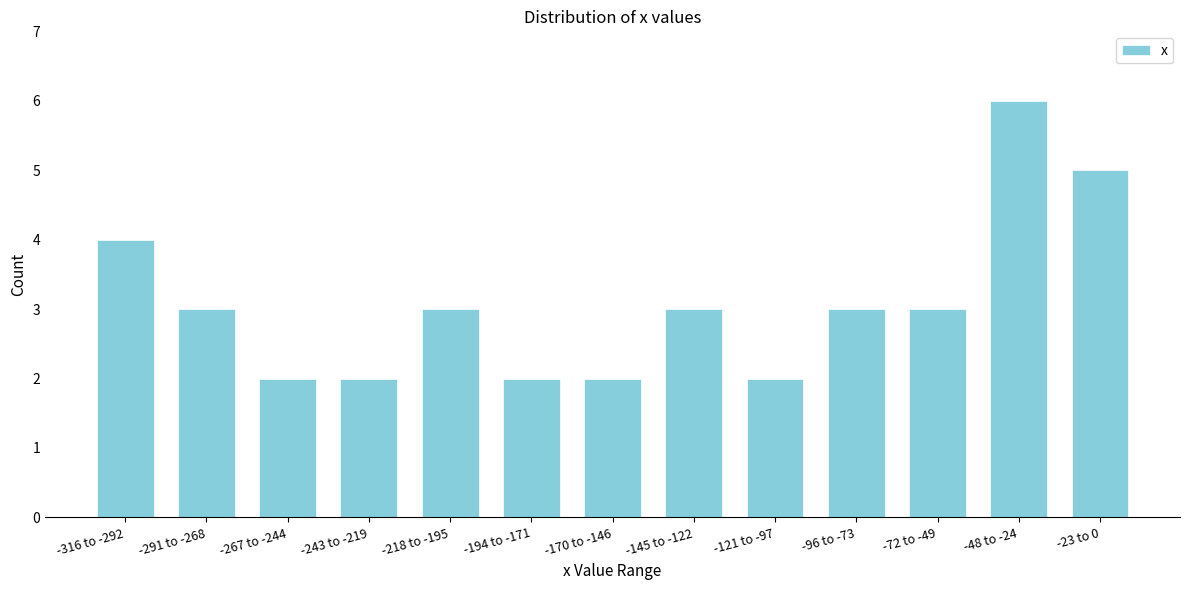

Reading left to right, transcribe all the data shown in this chart.

-316 to -292=4	-291 to -268=3	-267 to -244=2	-243 to -219=2	-218 to -195=3	-194 to -171=2	-170 to -146=2	-145 to -122=3	-121 to -97=2	-96 to -73=3	-72 to -49=3	-48 to -24=6	-23 to 0=5